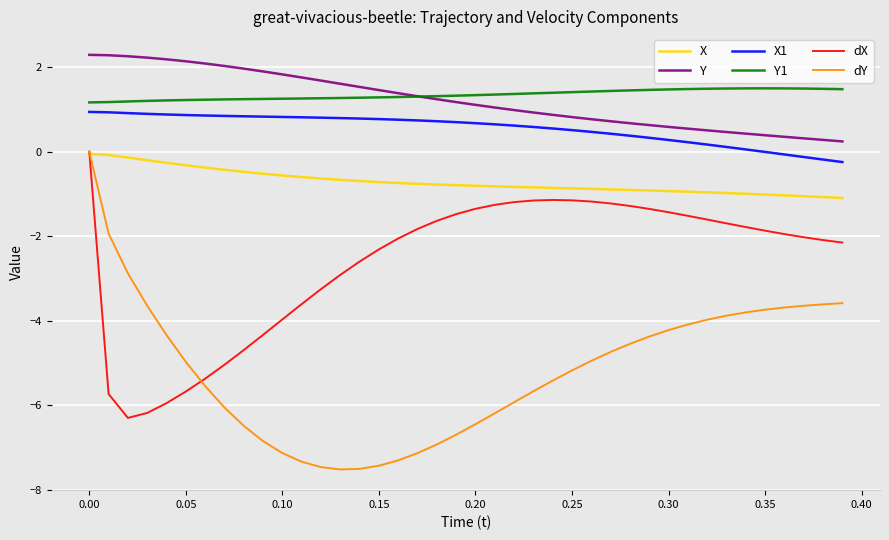

What is the lowest value of the dX series?

-6.3